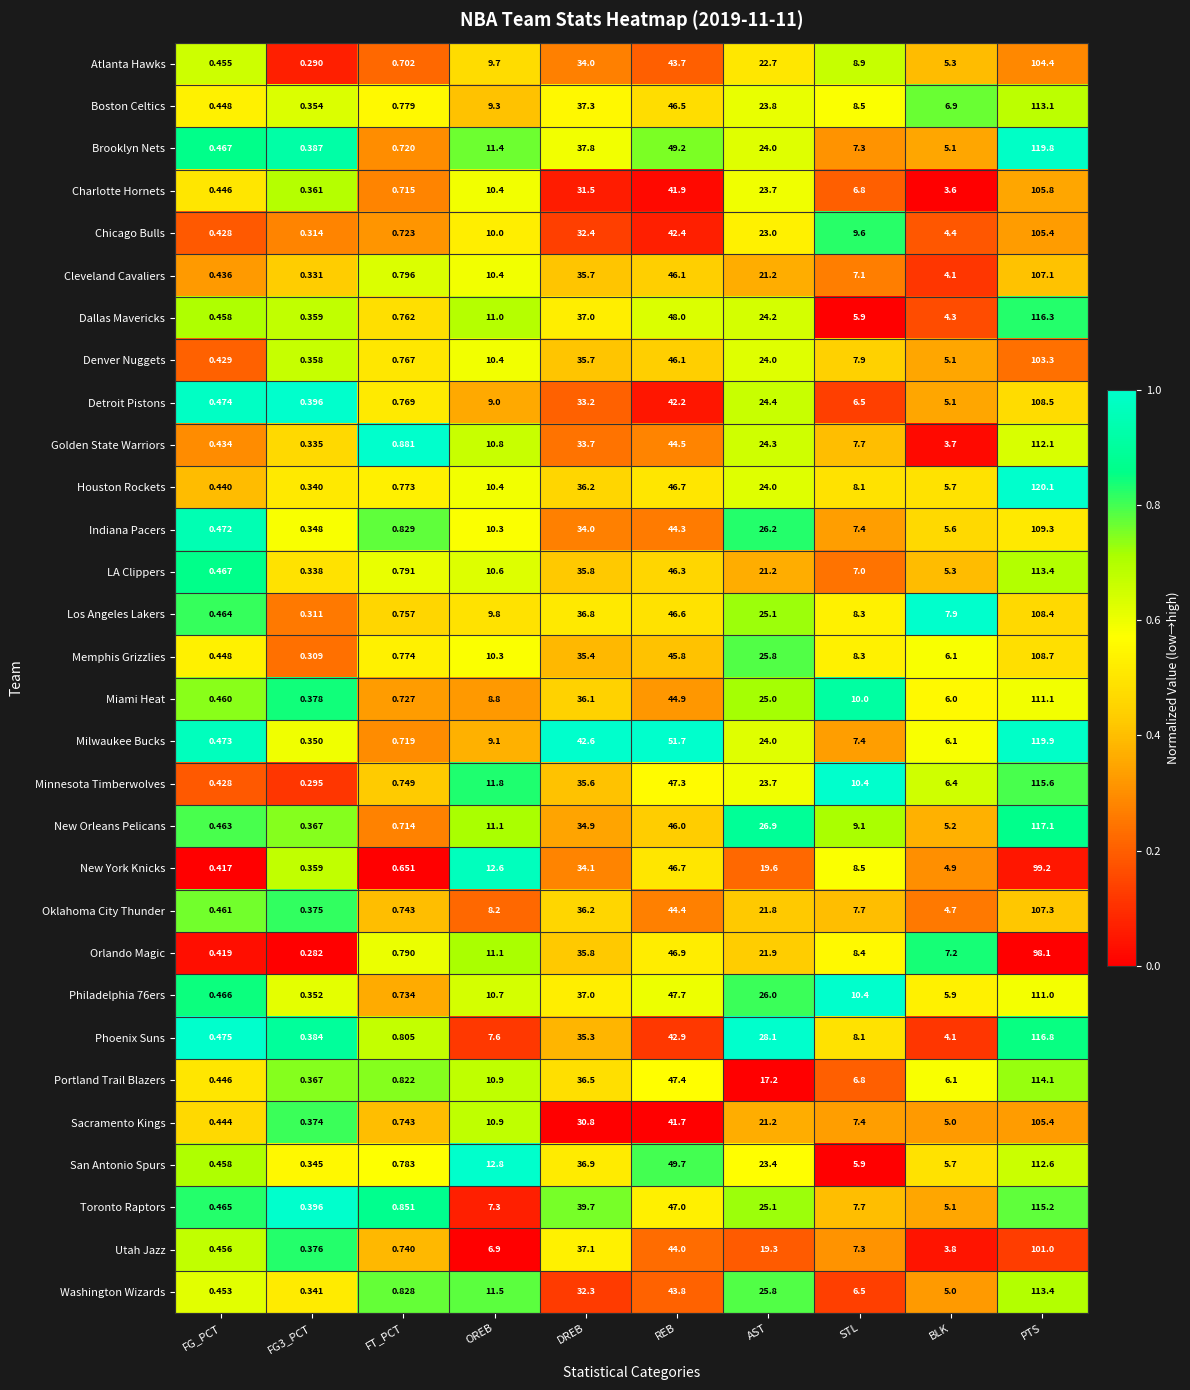

Which series has the largest range (max minus min)?

Houston Rockets